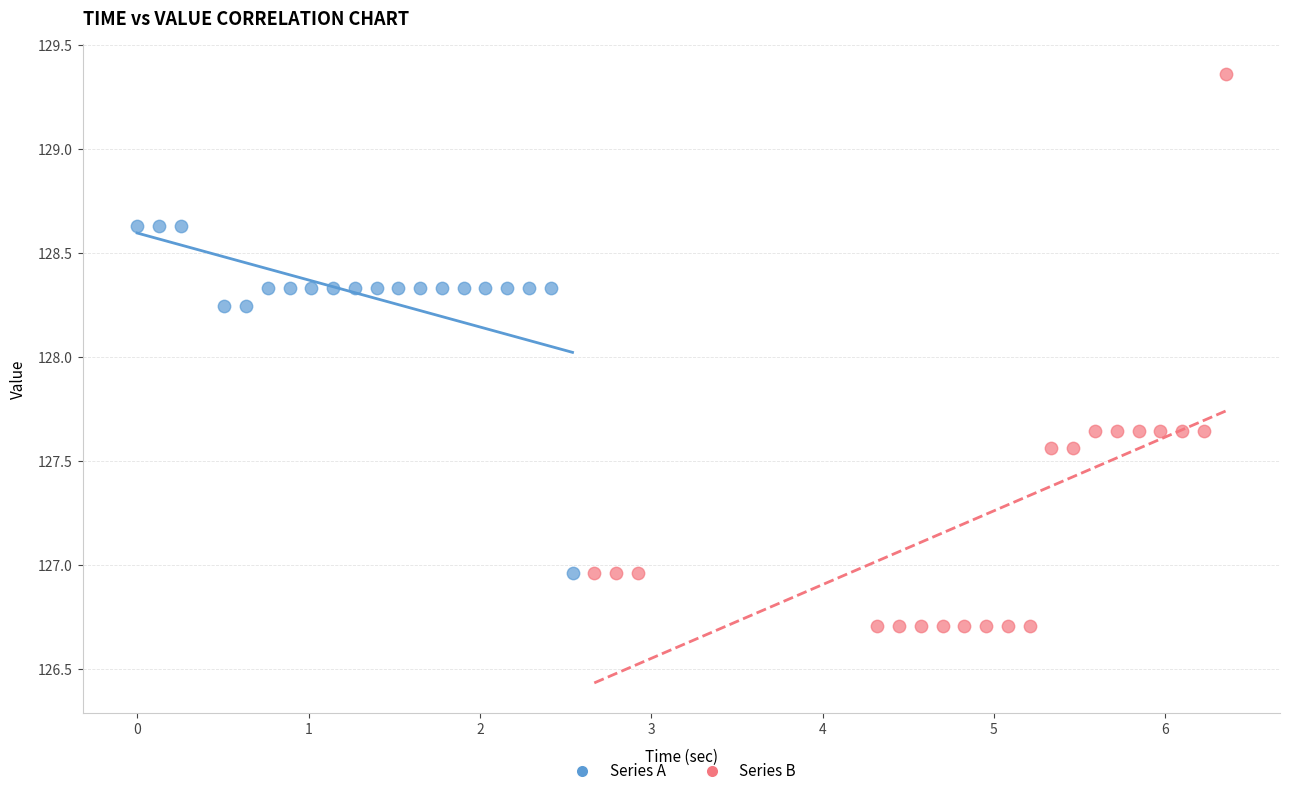

What are all the series names shown in the legend?

Series A, Series B